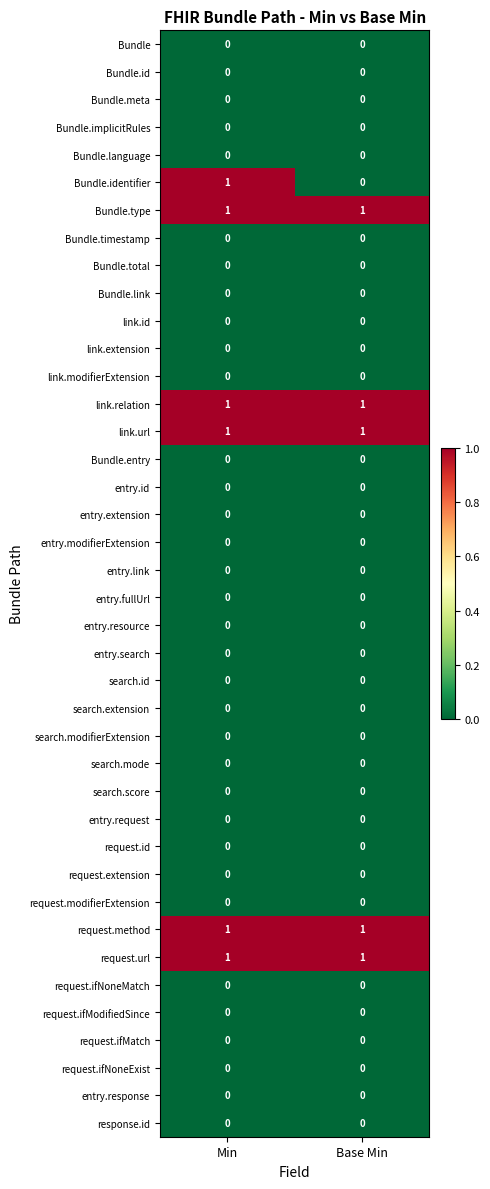

At which category is the sum across all series the highest?

Min